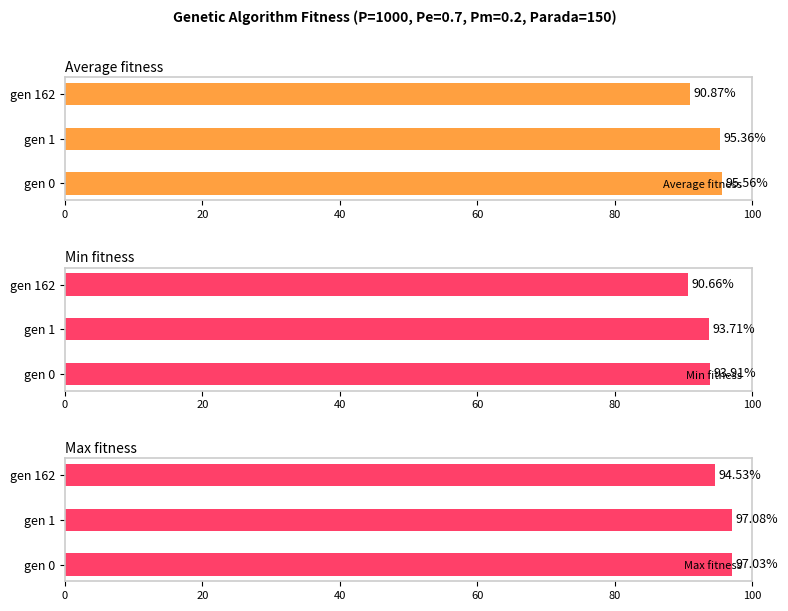

At how many categories does at least one series exceed 96?

2